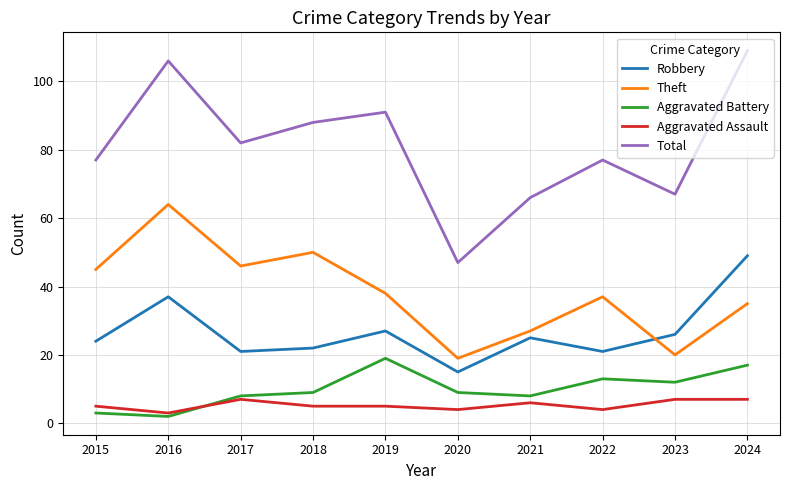

Rank the series by their maximum value, from lowest to highest.

Aggravated Assault, Aggravated Battery, Robbery, Theft, Total